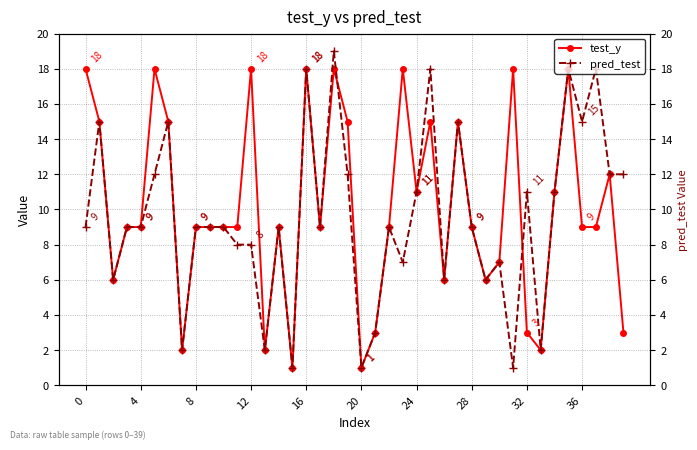

What is the smallest value displayed?

1